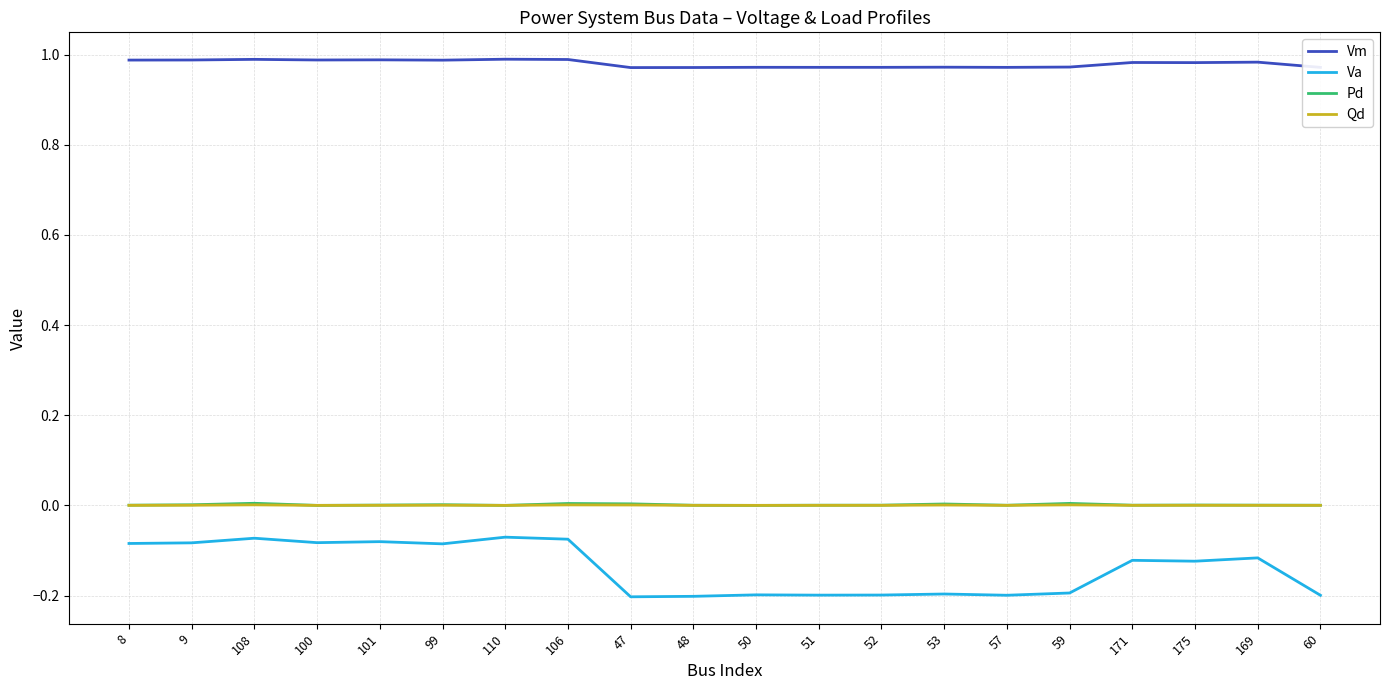

True or false: Qd and Vm intersect in this chart.

False